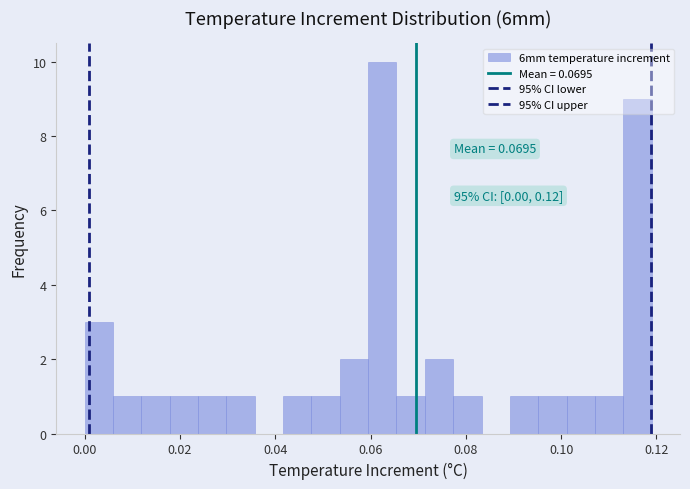

Read against the x-axis, roughly where is the centre of the tallest bar?

0.062